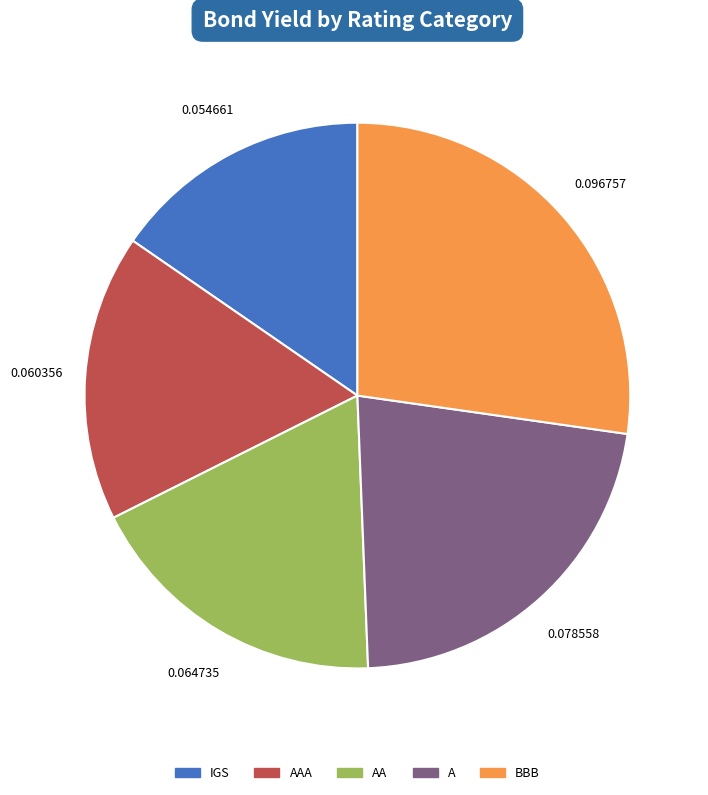

How many segments does this pie chart have?

5